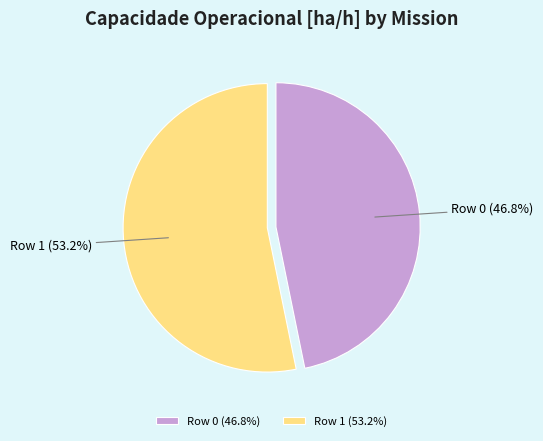

Combined, what portion of the pie is Row 1 and Row 0?

100.0%